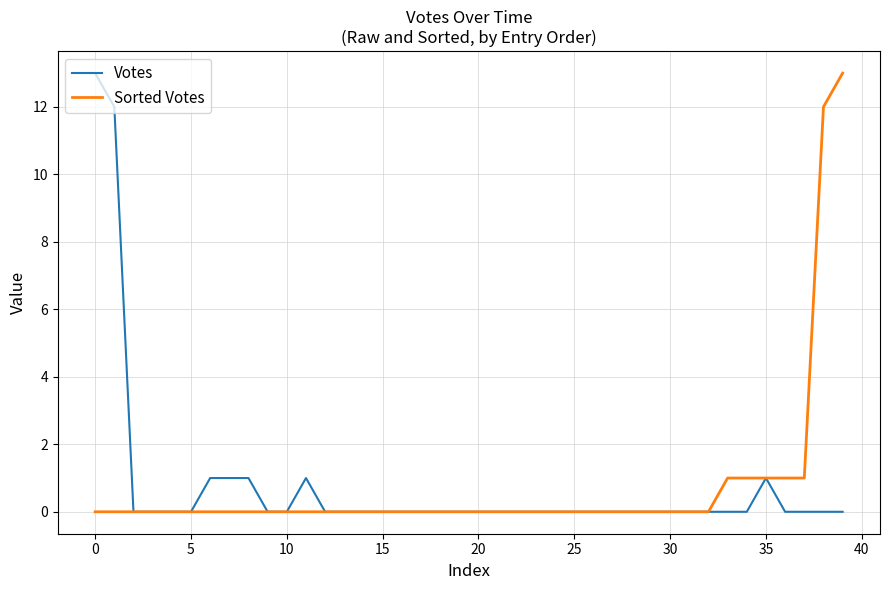

How many lines are shown in the chart?

2